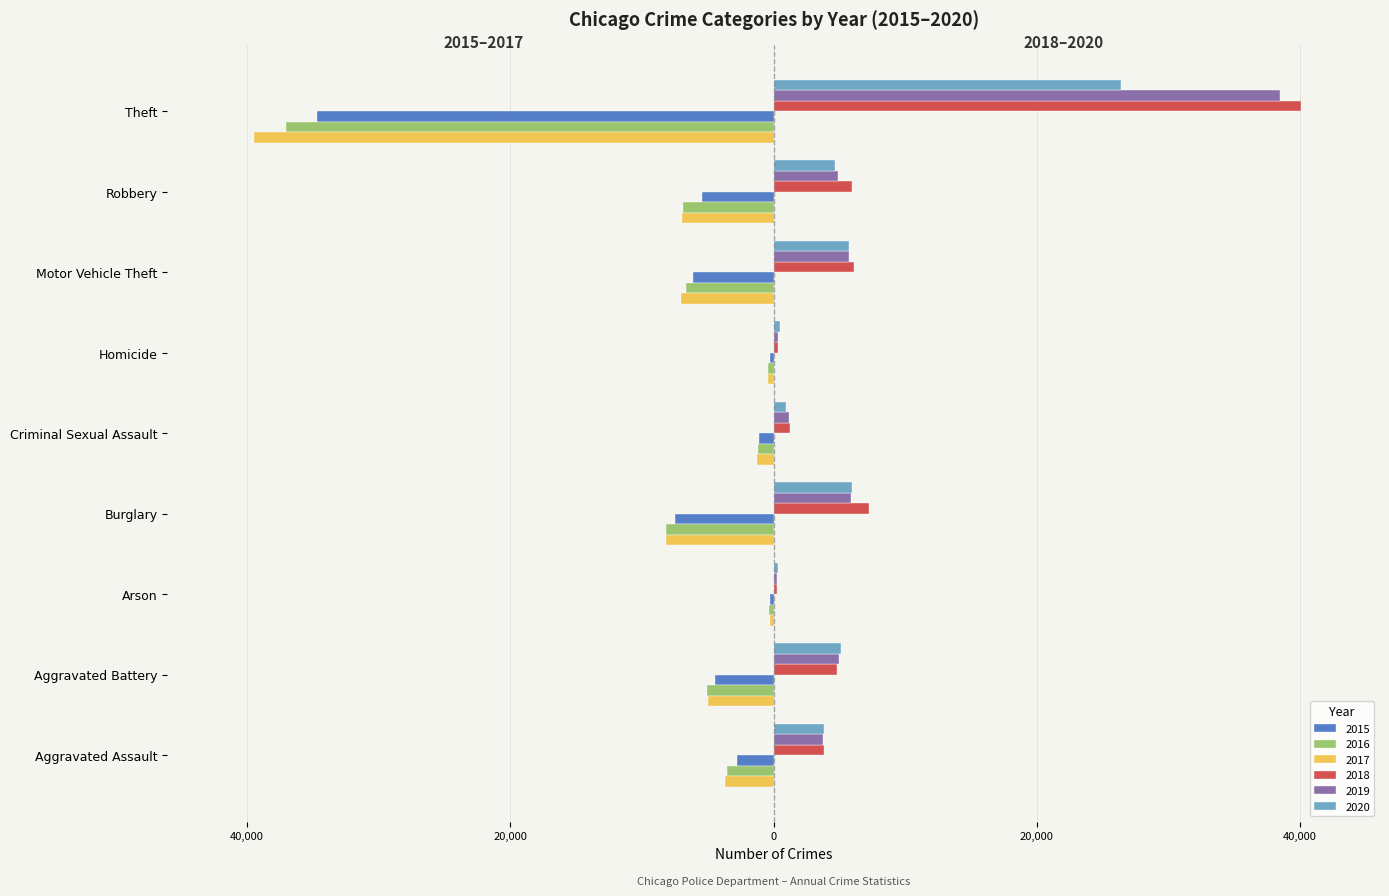

At how many categories does at least one series exceed 36439?

1